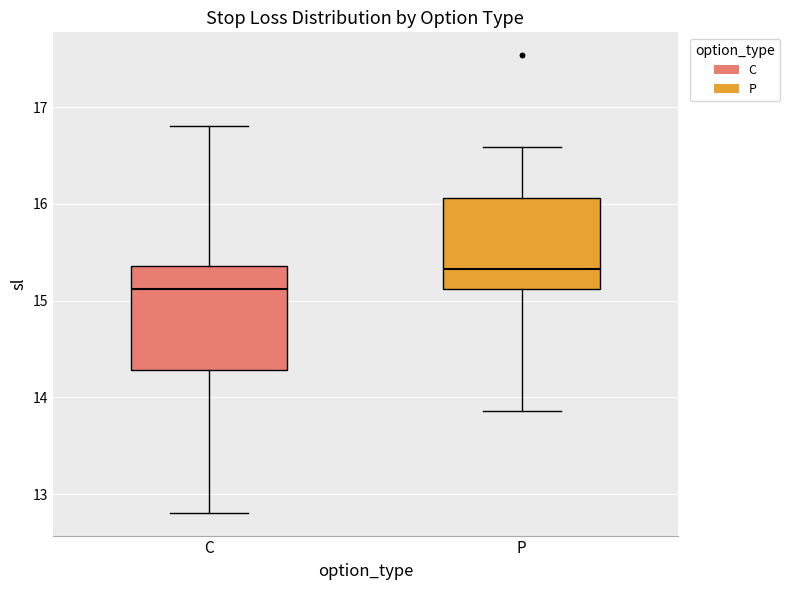

Which box is the tallest, from its lower edge to its upper edge?

C